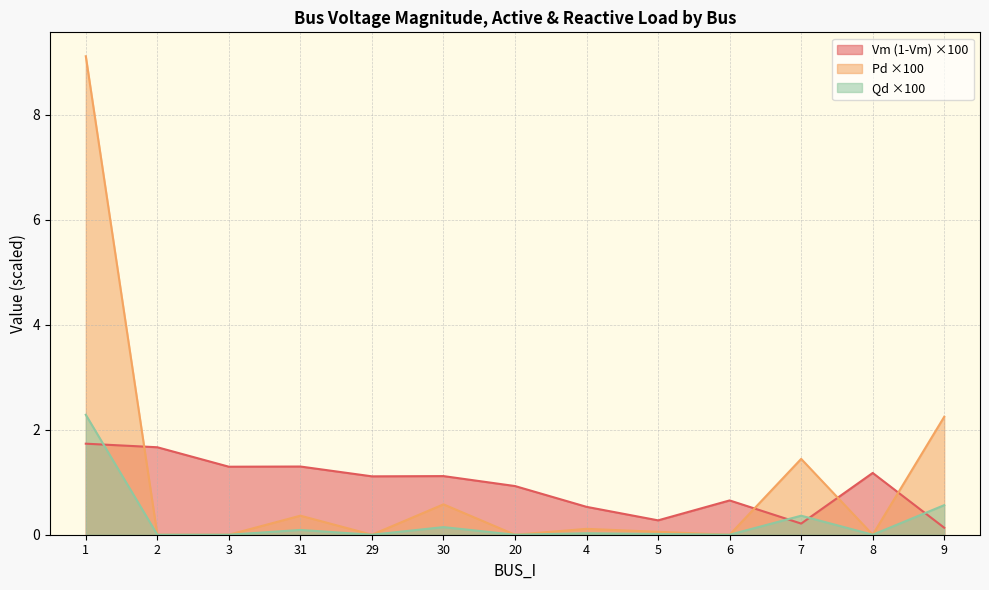

Reading left to right, transcribe all the data shown in this chart.

Vm: 1=1.7	2=1.7	3=1.3	31=1.3	29=1.1	30=1.1	20=0.9	4=0.5	5=0.3	6=0.7	7=0.2	8=1.2	9=0.1
Pd: 1=2.3	2=0.0	3=0.0	31=0.1	29=0.0	30=0.1	20=0.0	4=0.0	5=0.0	6=0.0	7=0.4	8=0.0	9=0.6
Qd: 1=9.1	2=0.0	3=0.0	31=0.4	29=0.0	30=0.6	20=0.0	4=0.1	5=0.1	6=0.0	7=1.4	8=0.0	9=2.2